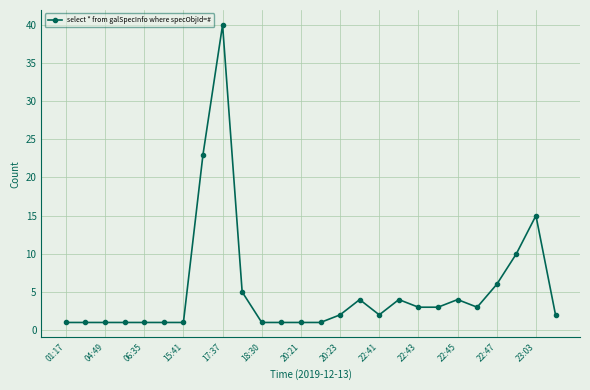

What is the difference between the second highest and minimum values?

22